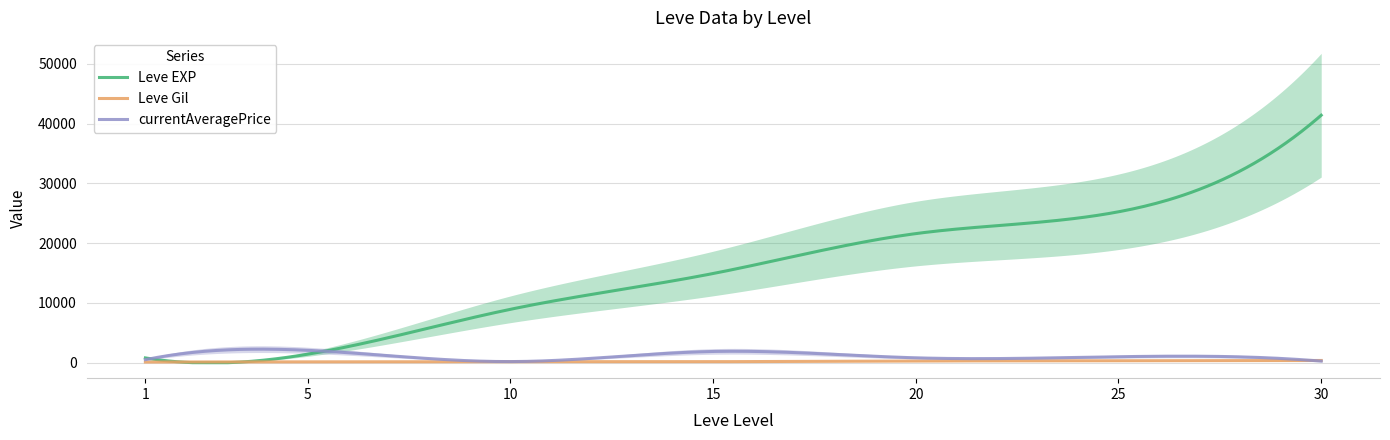

Reading right to left, list all the values displayed in this chart.

Leve EXP: 30=41410.0	25=25250.0	20=21600.0	15=14920.0	10=8930.0	5=1420.0	1=800.0
Leve Gil: 30=372.0	25=326.0	20=281.0	15=172.0	10=169.0	5=140.0	1=113.0
currentAveragePrice: 30=260.2	25=999.7	20=816.9	15=1880.0	10=187.0	5=2070.9	1=508.0